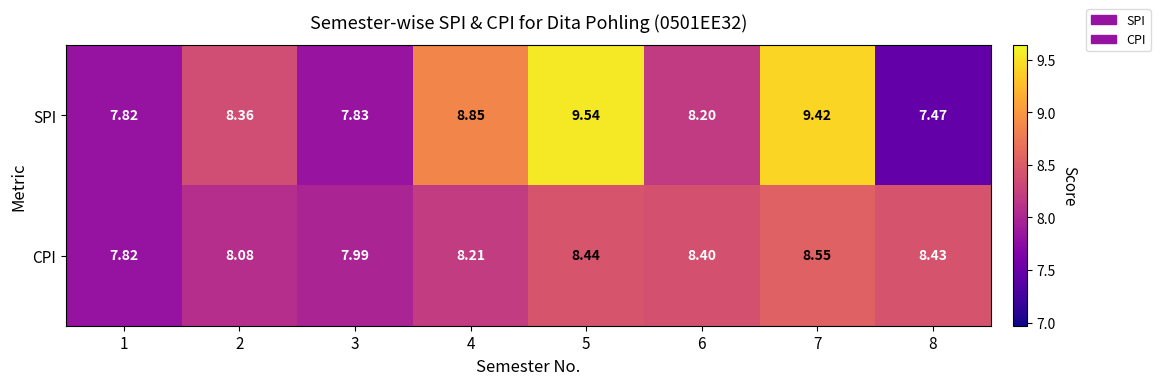

Between 5 and 8, which series saw the biggest shift?

SPI